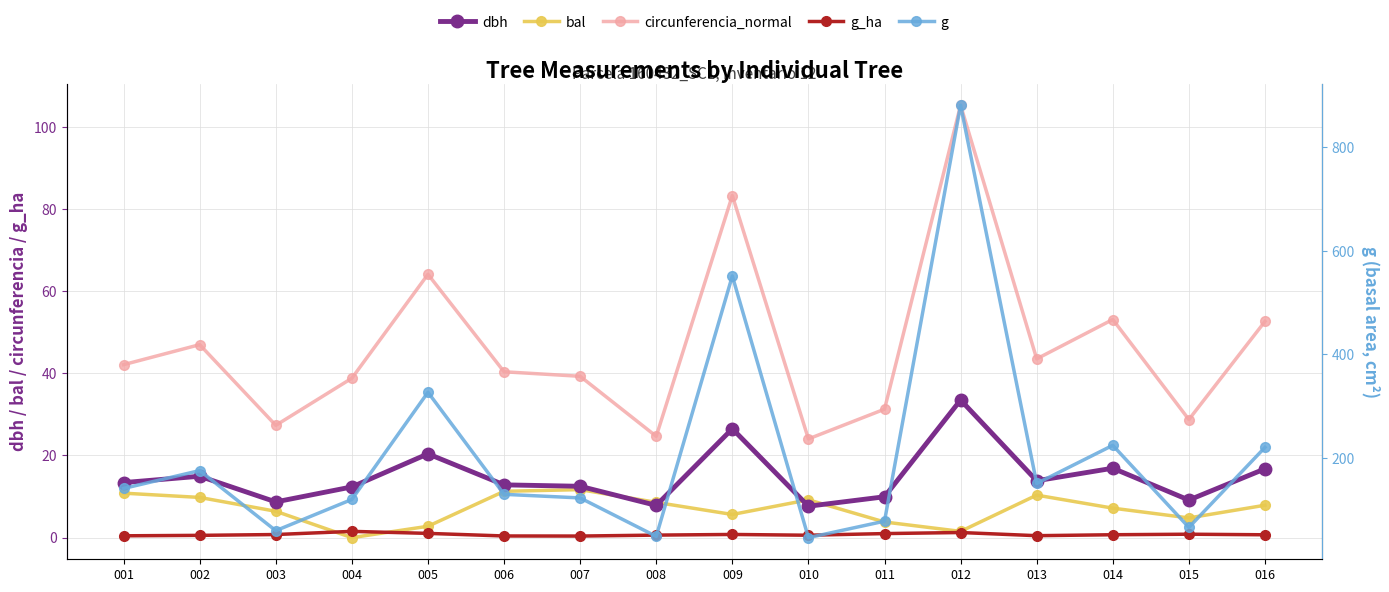

What value does the g series have at 007?

122.7